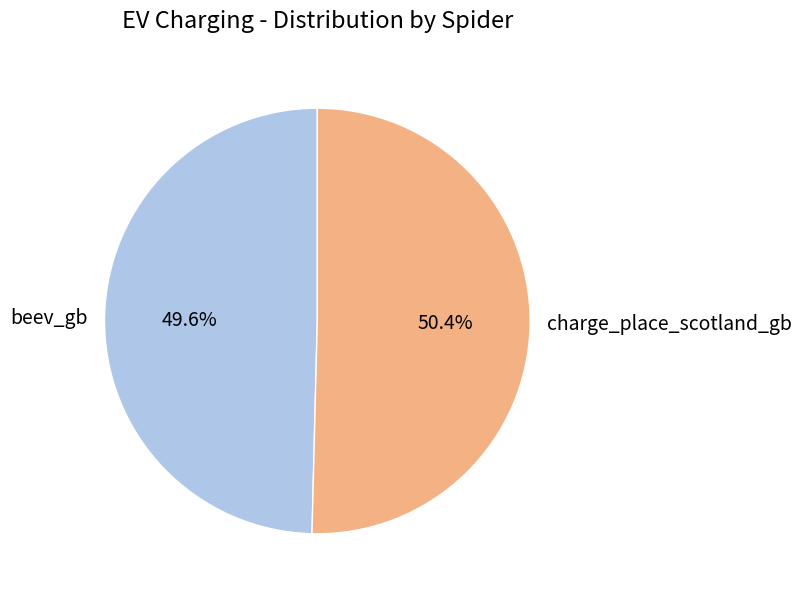

Combined, what portion of the pie is charge_place_scotland_gb and beev_gb?

100.0%